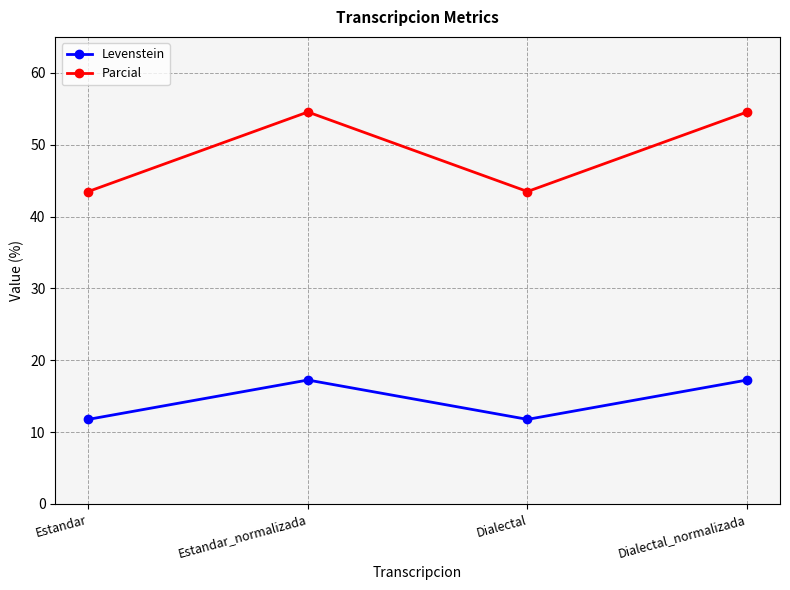

Rank the series at Estandar from lowest to highest value.

Levenstein, Parcial